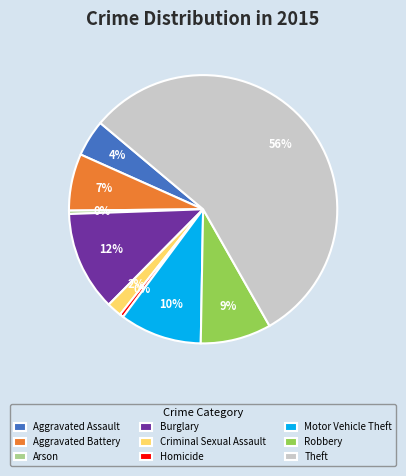

Is the sum of Burglary and Motor Vehicle Theft greater than half?

No